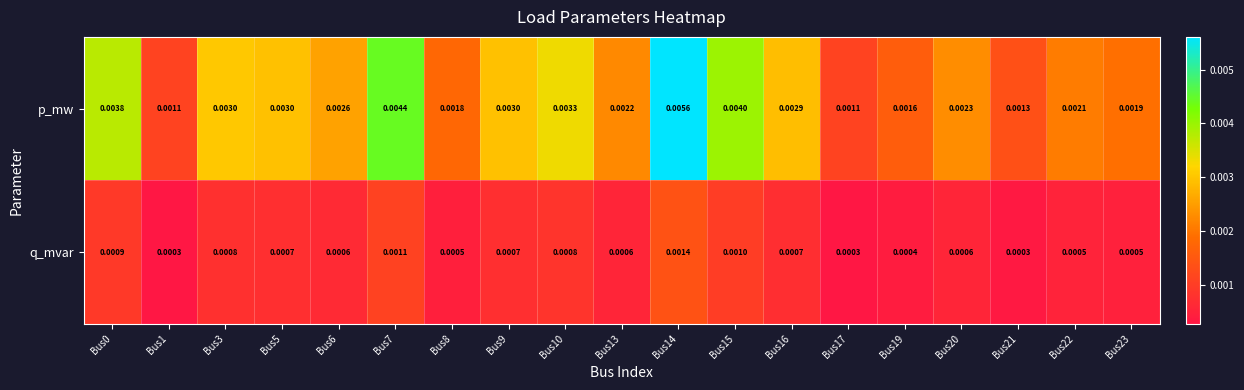

Which label corresponds to the largest value in the chart?

Bus14